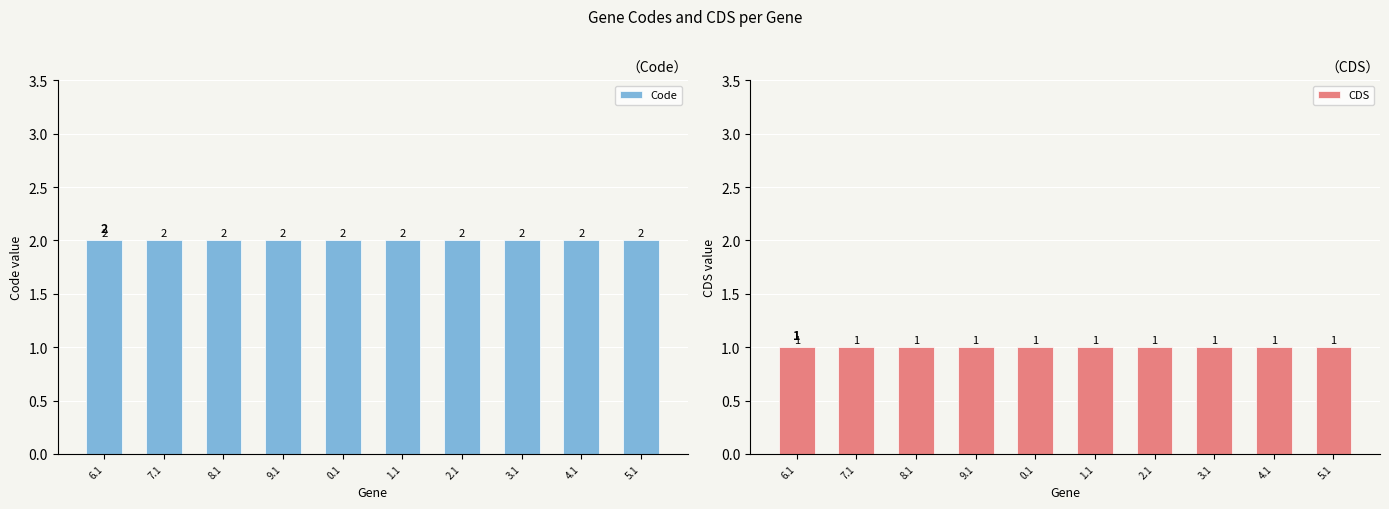

At which category is the sum across all series the highest?

6.1